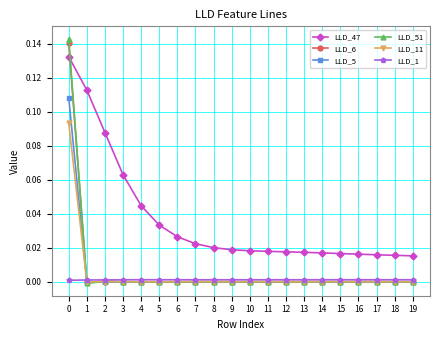

After their last crossing, which series has the higher values: LLD_11 or LLD_1?

LLD_1